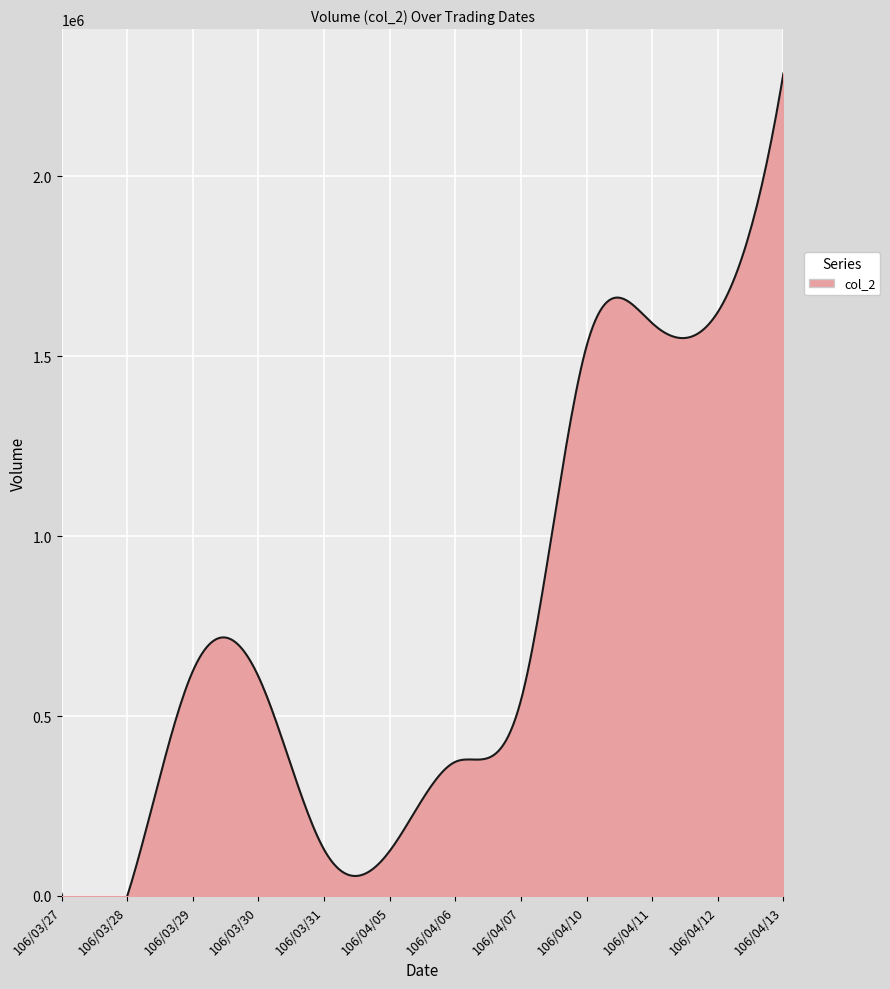

Reading left to right, extract all data points from this chart.

106/03/27=6000	106/03/28=0	106/03/29=625090	106/03/30=609270	106/03/31=128720	106/04/05=125080	106/04/06=372680	106/04/07=543900	106/04/10=1527610	106/04/11=1591120	106/04/12=1622120	106/04/13=2285270